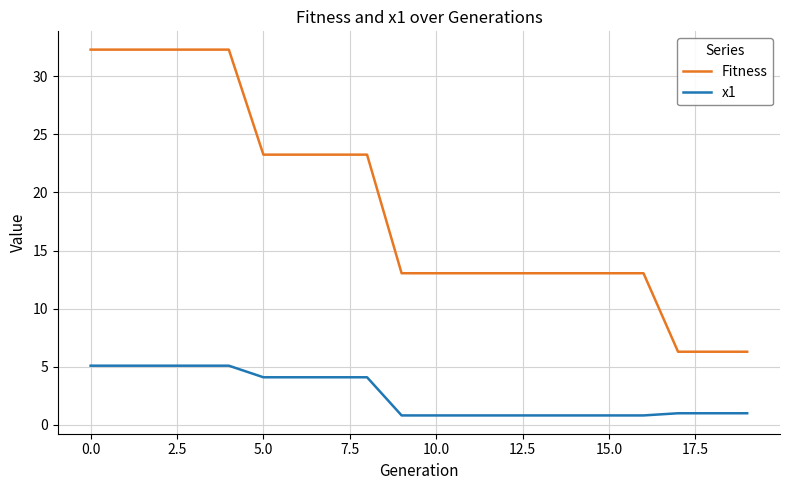

Which series has the largest total across all categories?

Fitness